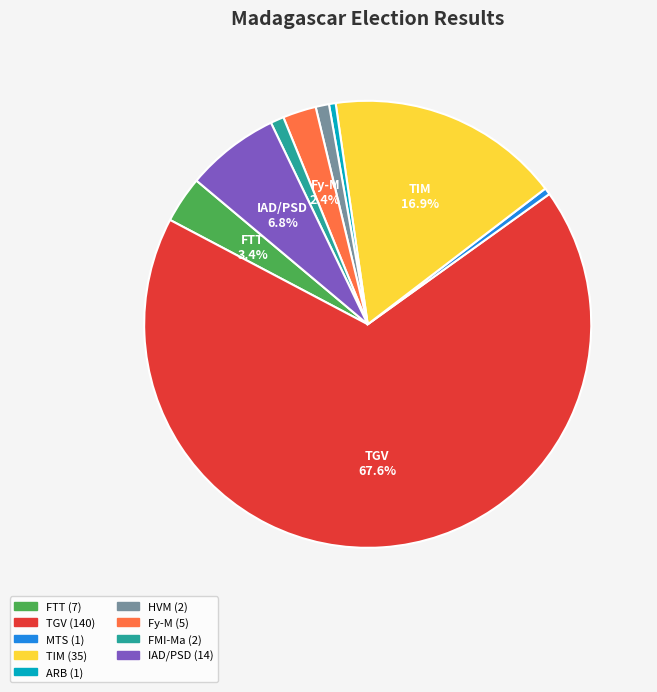

Does any single category account for the majority?

Yes